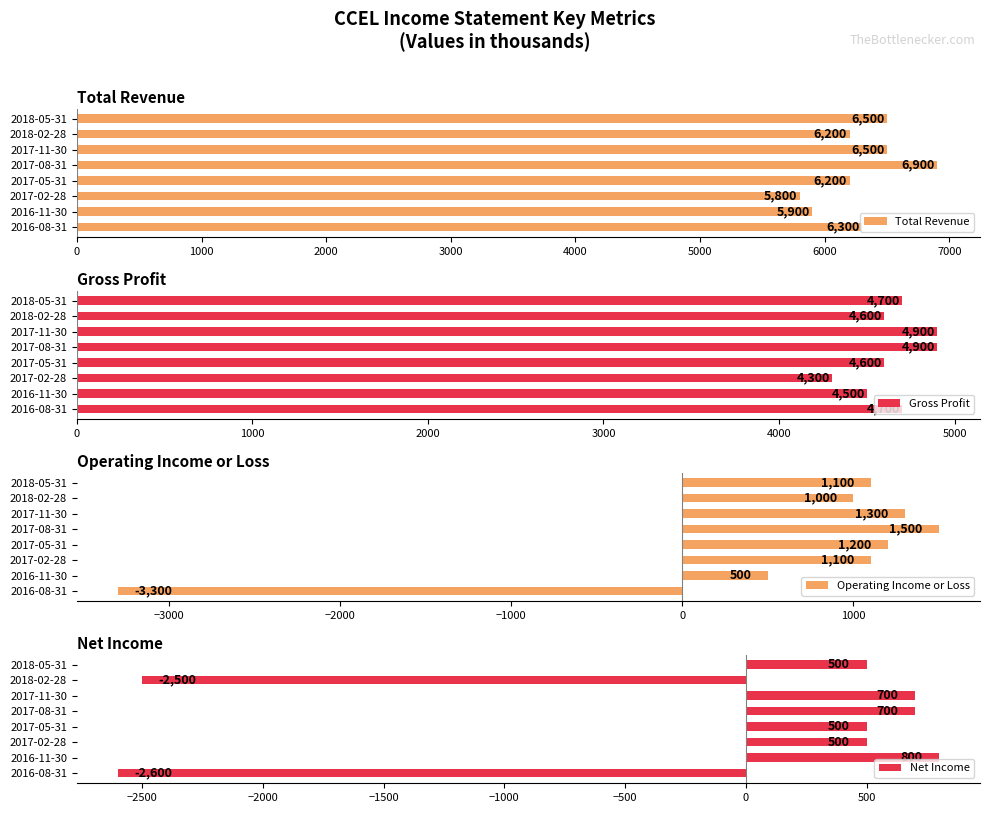

What are all the series names shown in the legend?

Total Revenue, Gross Profit, Operating Income or Loss, Net Income